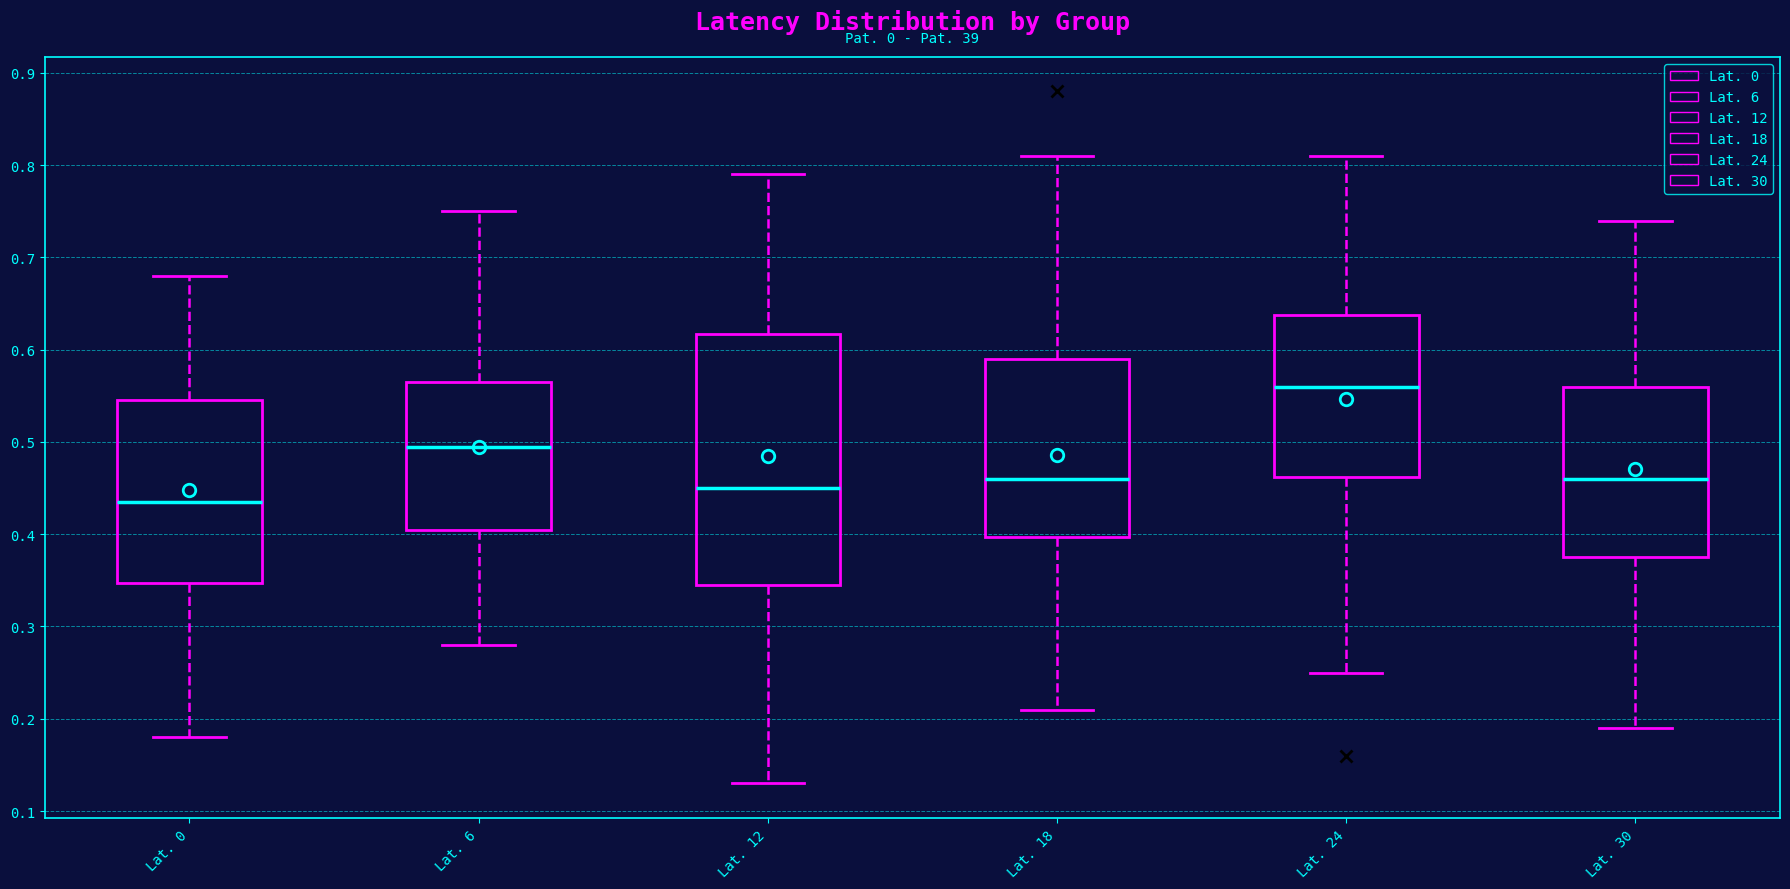

Which box's median line is the lowest?

Lat. 0